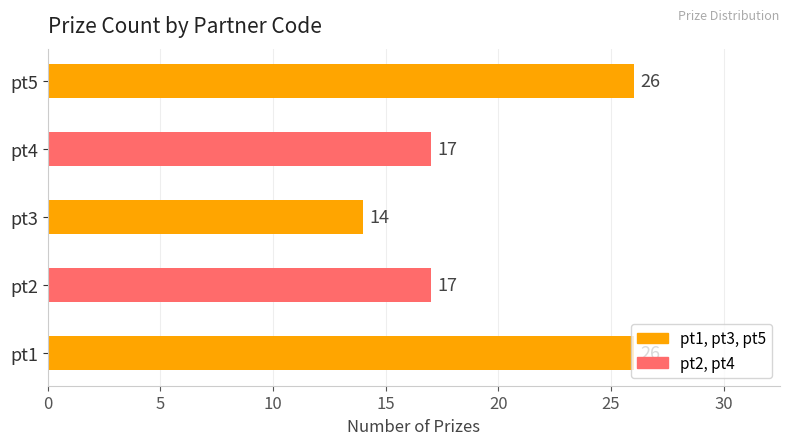

What is the maximum value shown in the chart?

26